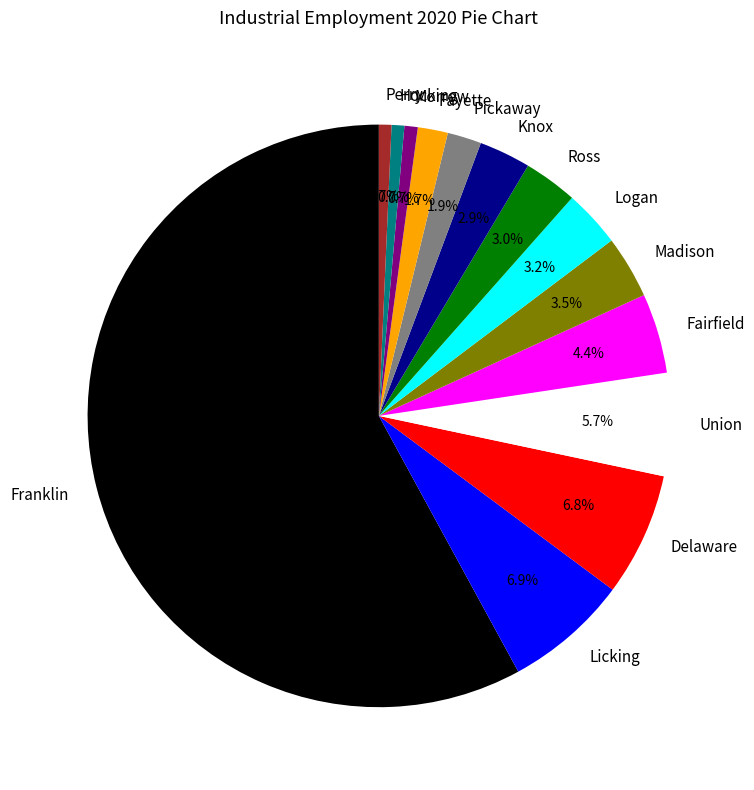

Does Franklin represent more than half of the total?

Yes